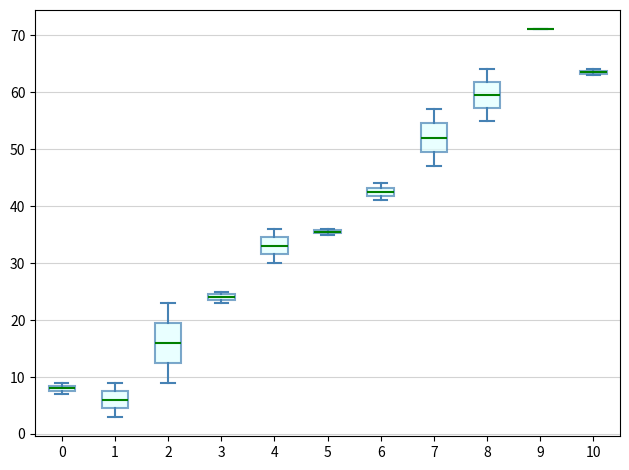

Which box is the tallest, from its lower edge to its upper edge?

2